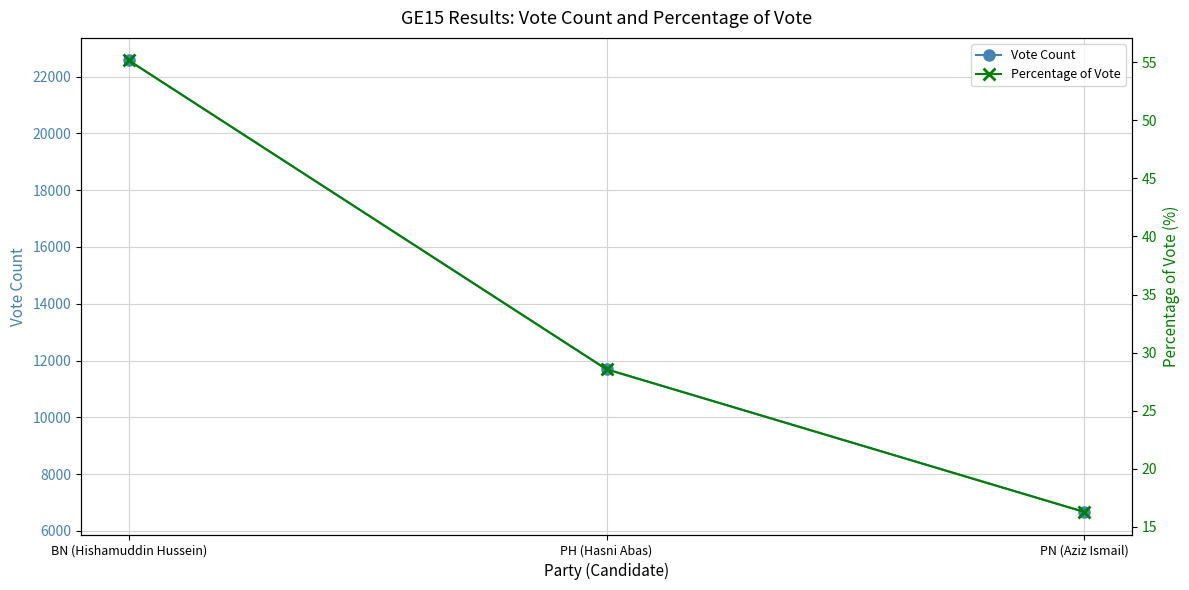

Where is Vote Count nearest to the value 14619?

PH (Hasni Abas)